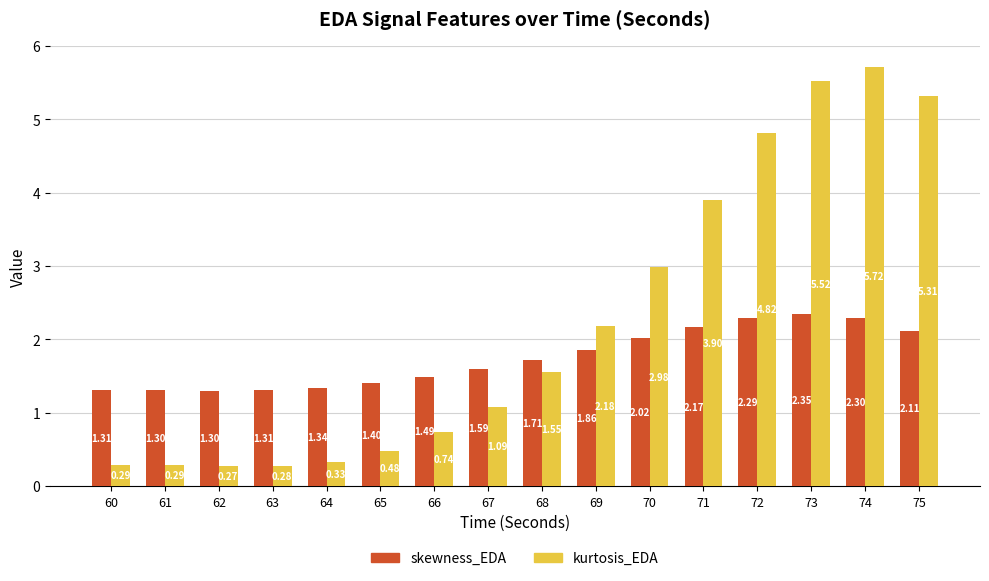

What is the value of the kurtosis_EDA bar at the 14th from the left?

5.5